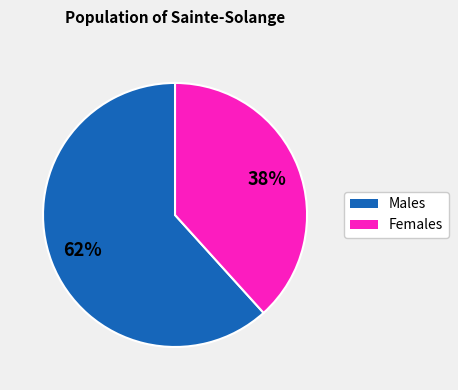

Which has a higher value, Males or Females?

Males